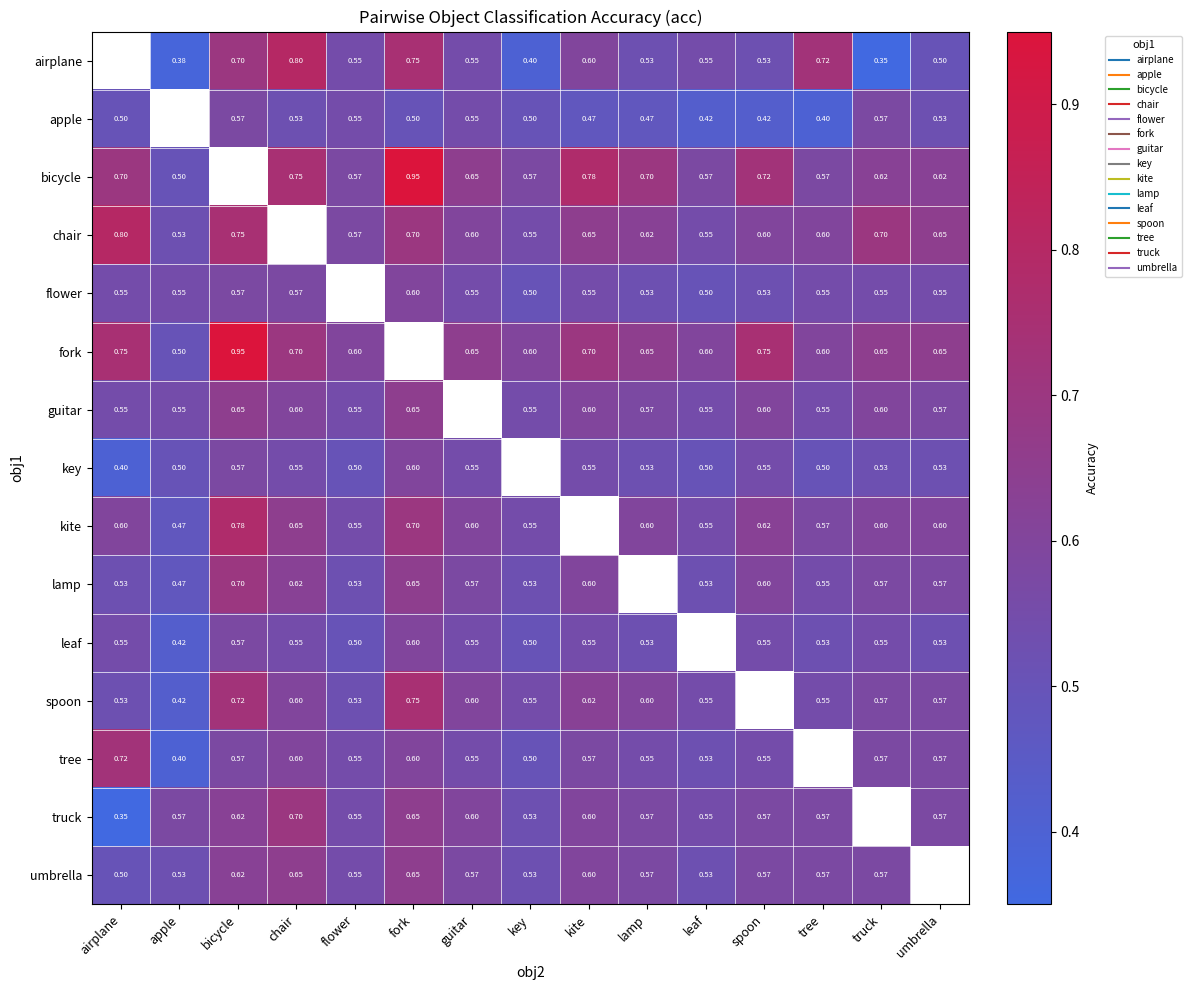

At which label is lamp closest to 0?

apple